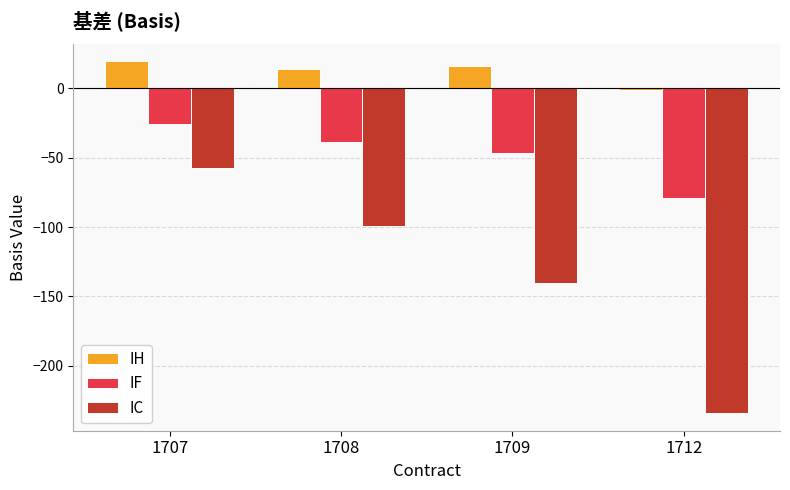

List the series in order of their overall mean, lowest first.

IC, IF, IH